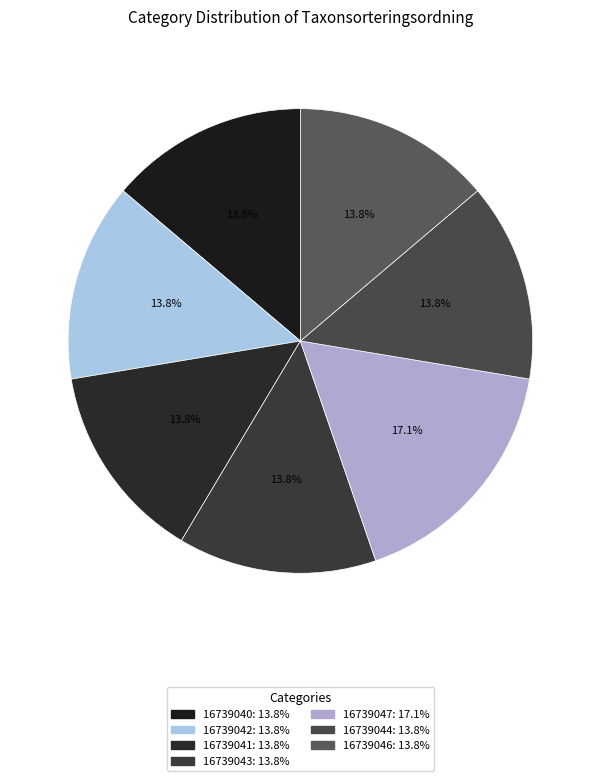

To the nearest percent, what is the combined percentage of 16739047 and 16739040?

31%